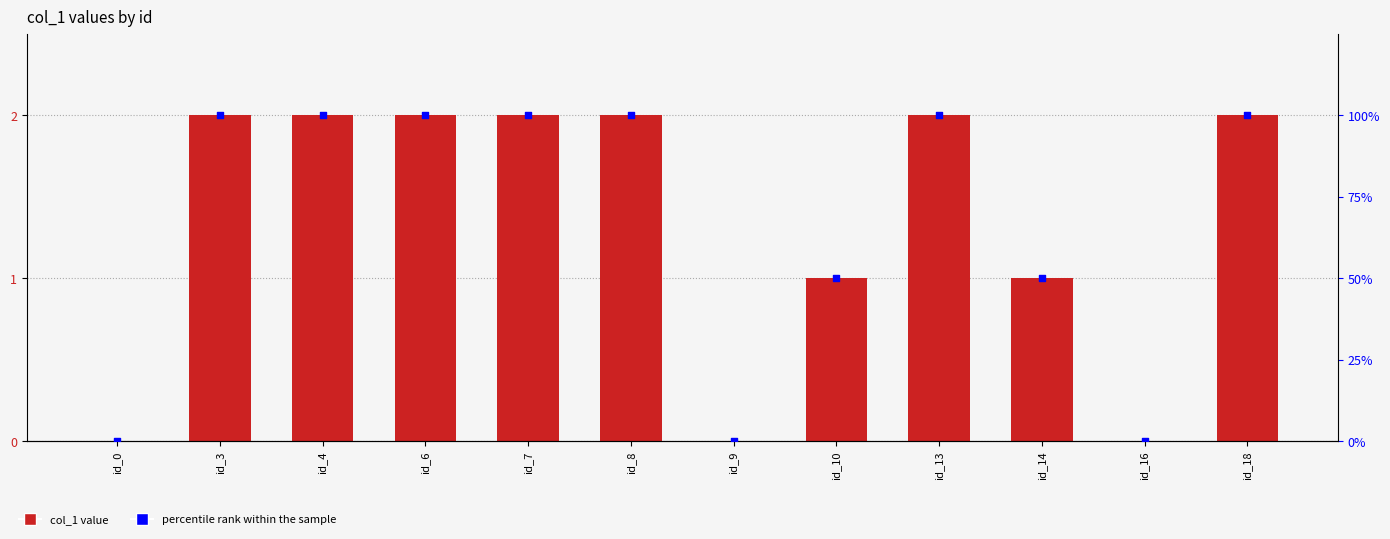

Which series reaches the minimum Y coordinate?

col_1